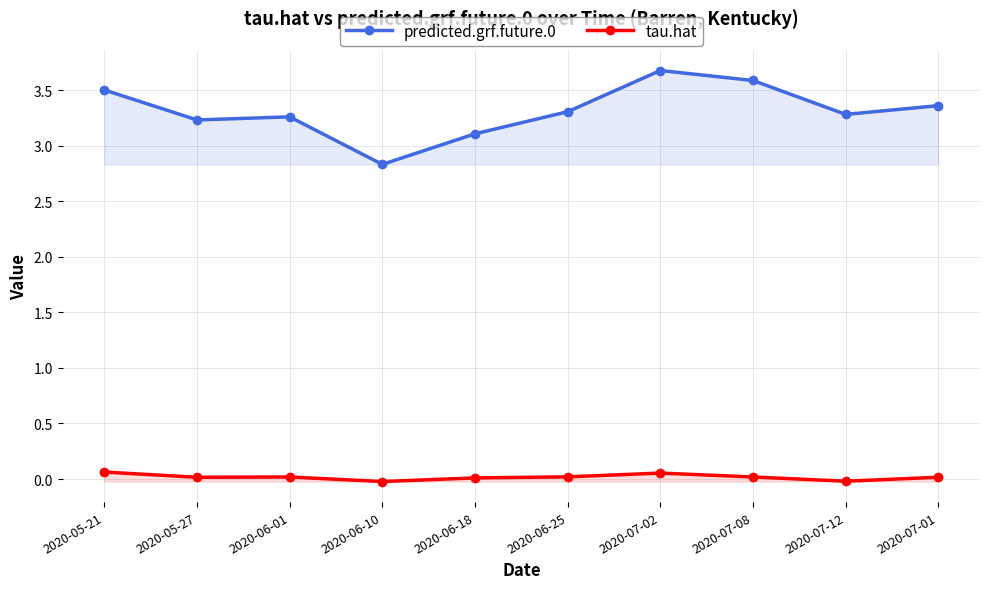

What position from the left is 2020-07-02?

7